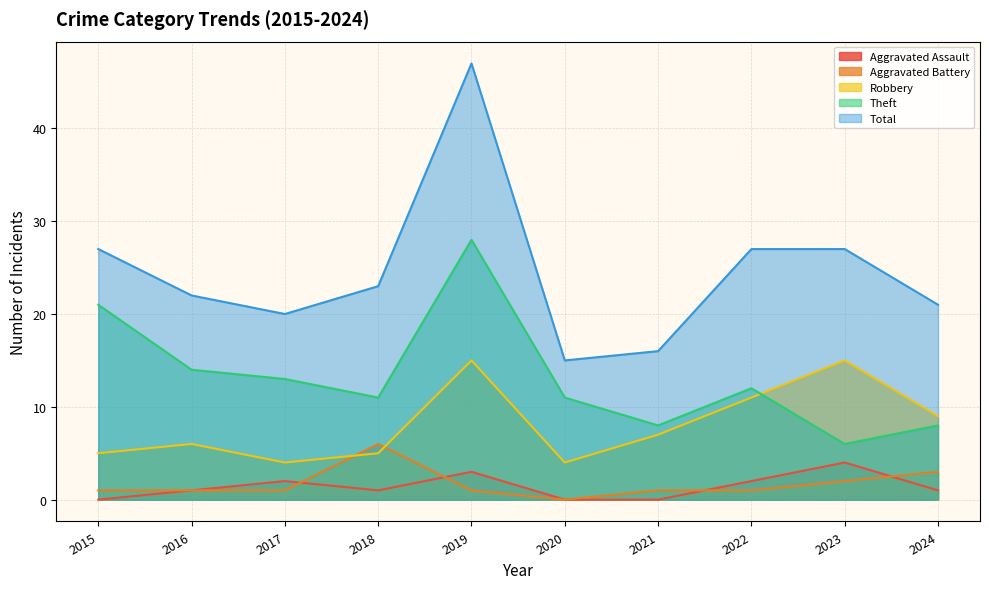

Rank the series at 2017 from lowest to highest value.

Aggravated Battery, Aggravated Assault, Robbery, Theft, Total